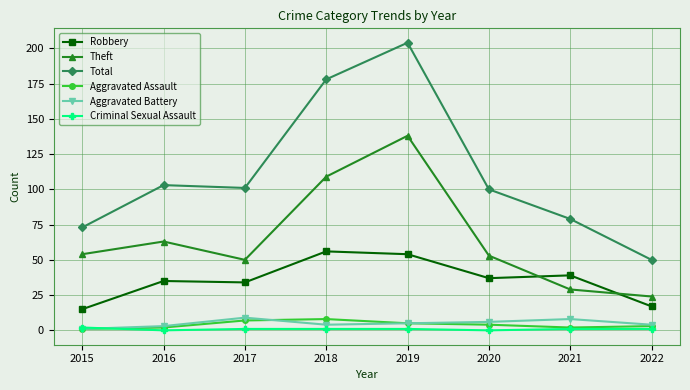

True or false: Criminal Sexual Assault and Total cross at least once.

False